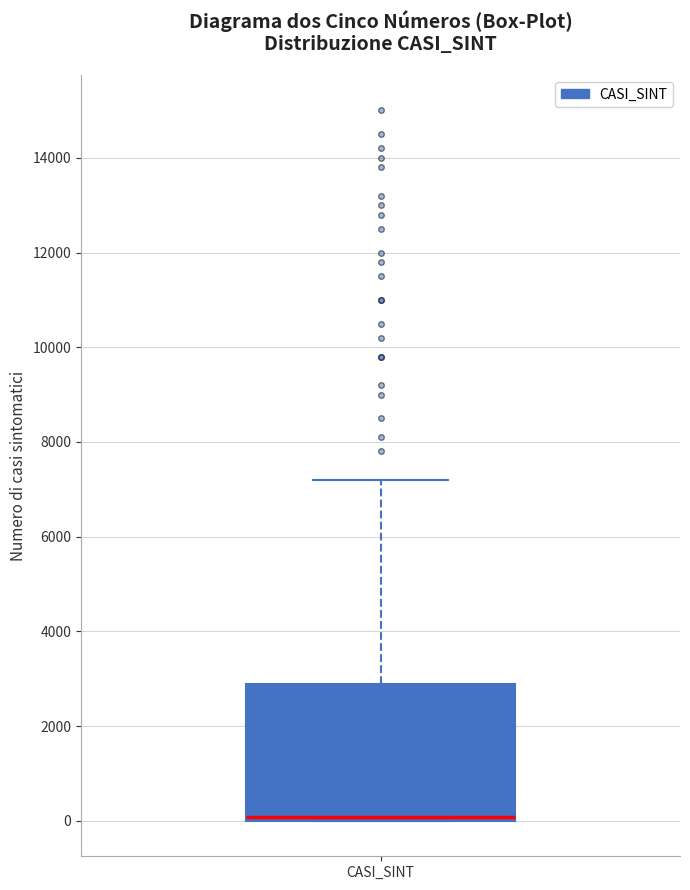

Where is the upper edge of the box for CASI_SINT on the y-axis? The values are not printed on the chart, so give them approximately, as read against the axis.

2800